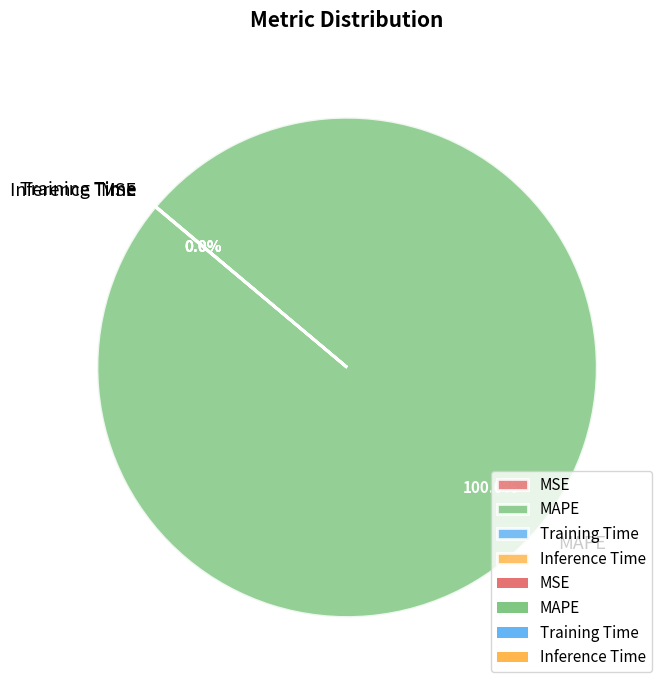

To the nearest percent, what is the average slice percentage?

25%